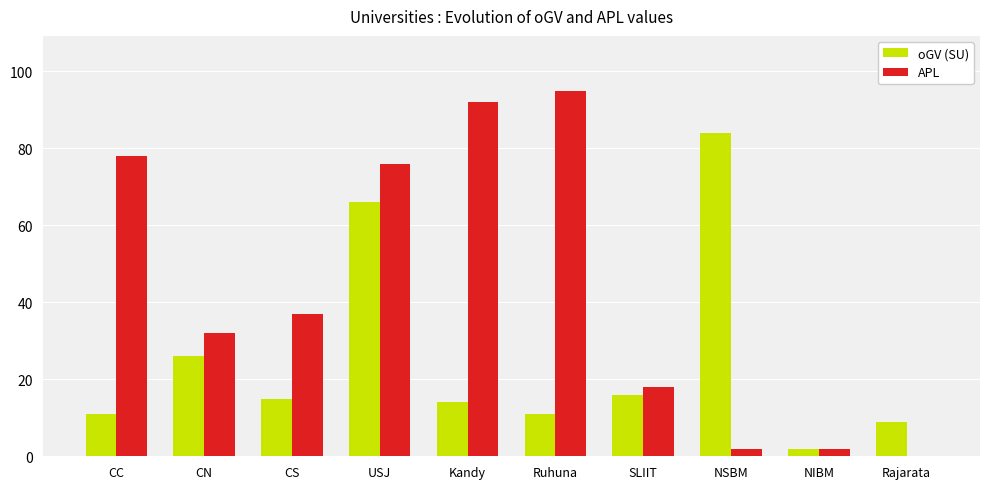

What is the sum of all oGV (SU) values?

254